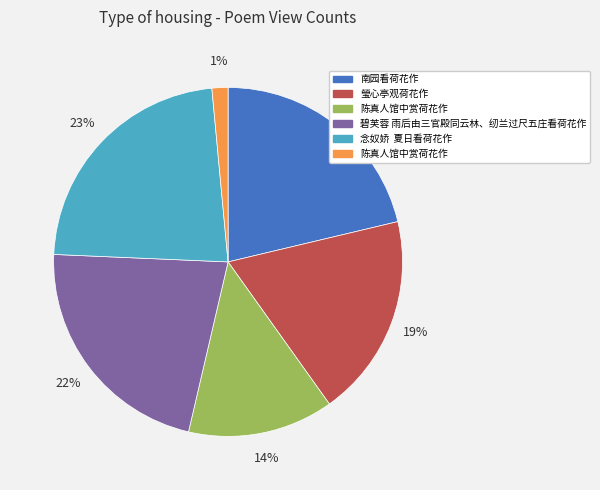

To the nearest percent, what is the average slice percentage?

17%